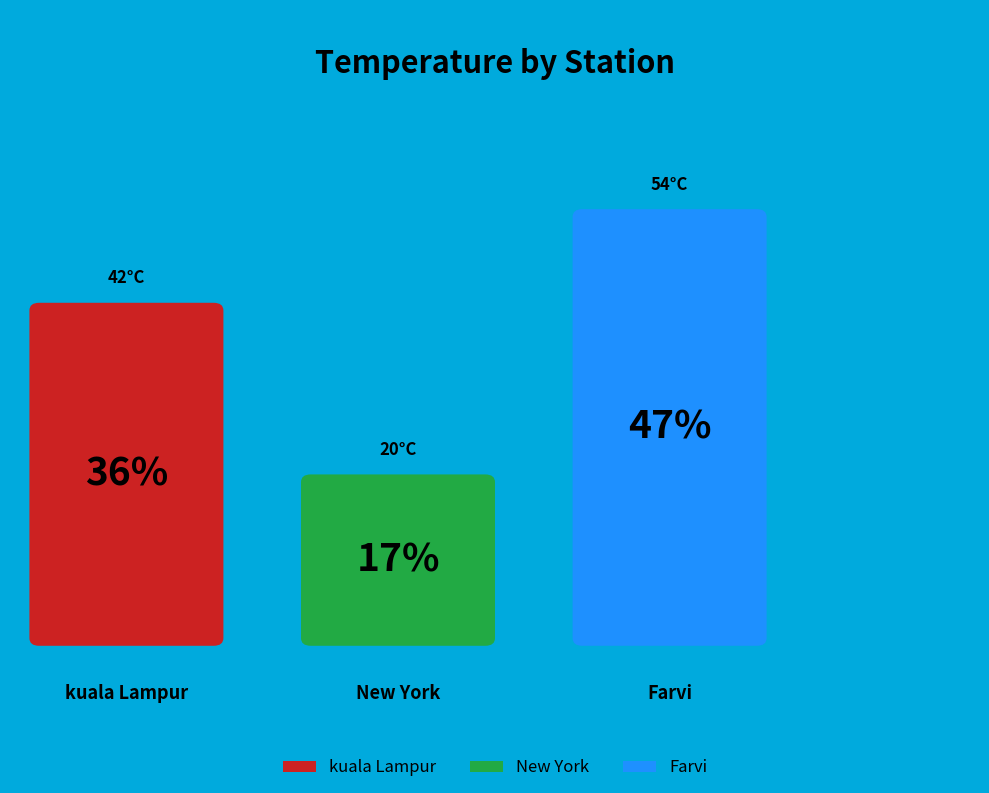

The Farvi slice represents 47% of the pie. True or false?

True